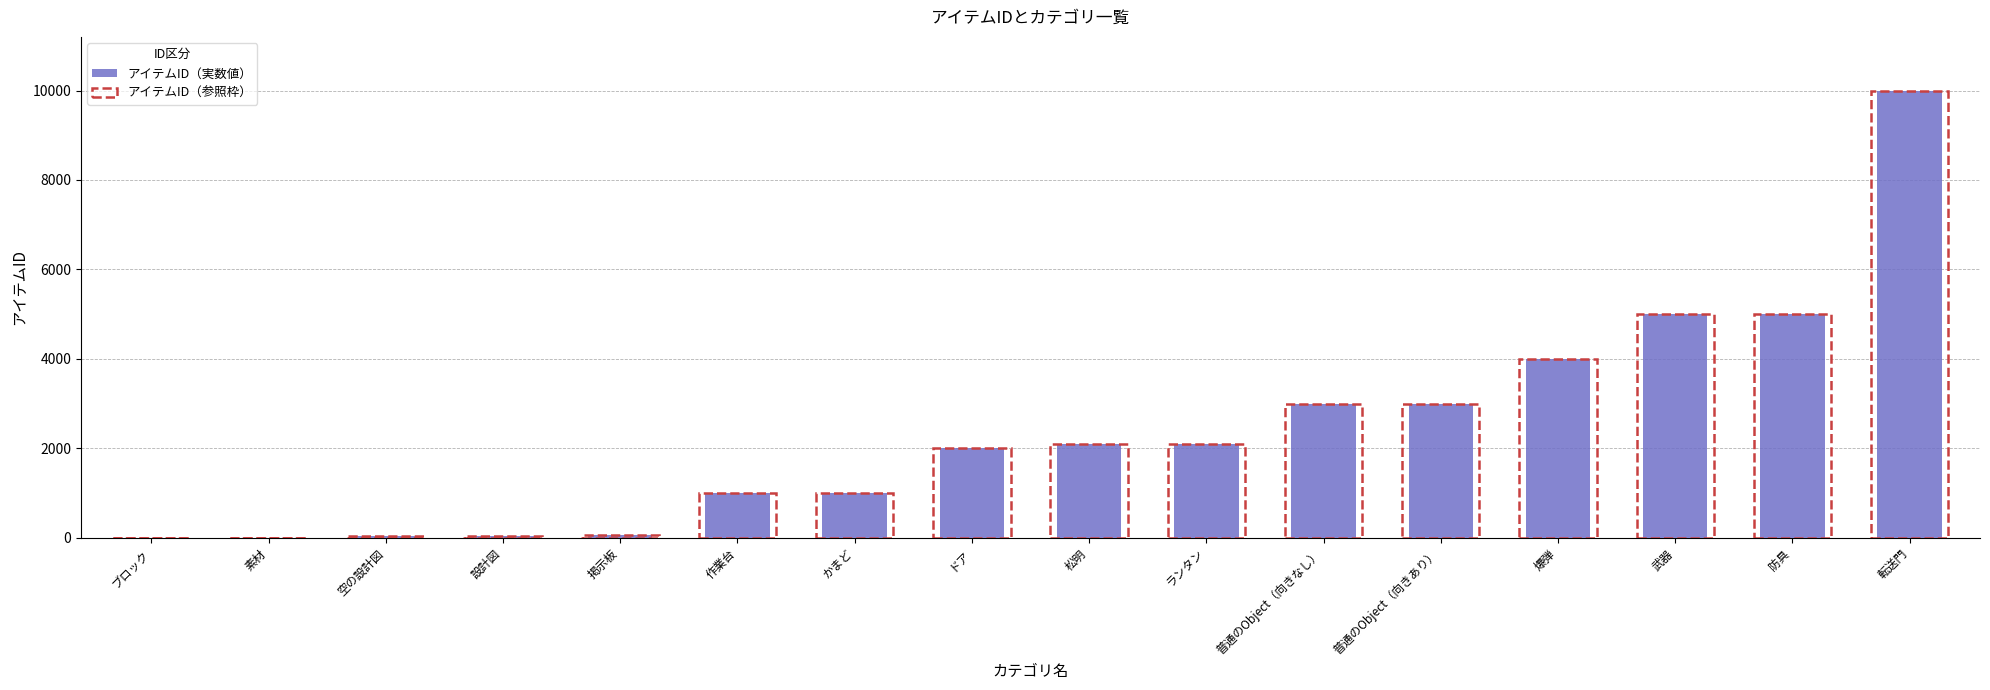

How many categories are shown in the chart?

16